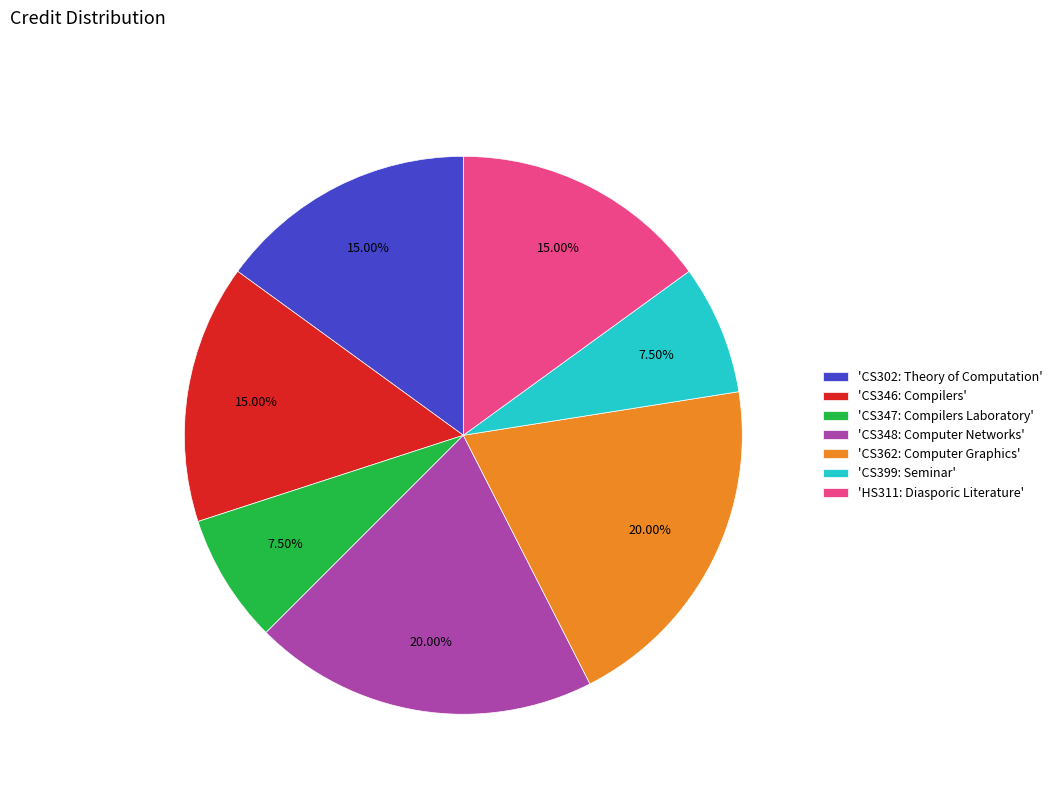

Which has a higher value, 'CS399: Seminar' or 'CS348: Computer Networks'?

'CS348: Computer Networks'